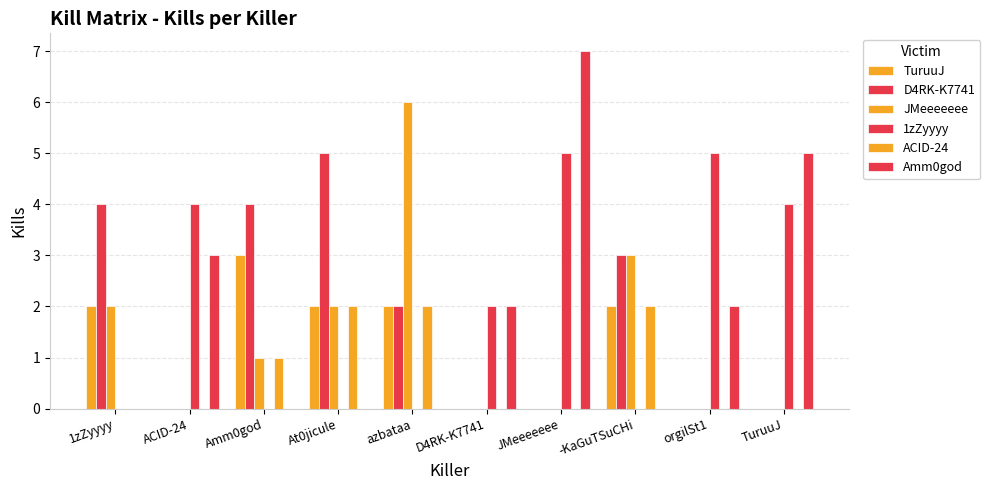

How many series are shown in this chart?

6